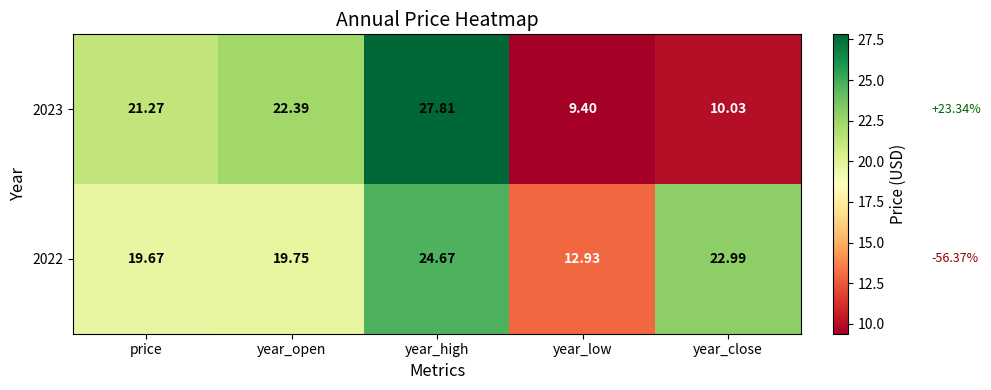

Is the value of 2023 at year_close greater than the value of 2022 at year_low?

No